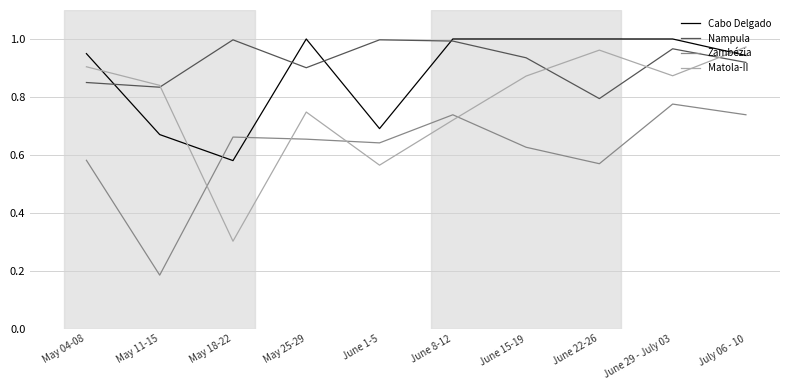

At how many categories does at least one series exceed 0?

10